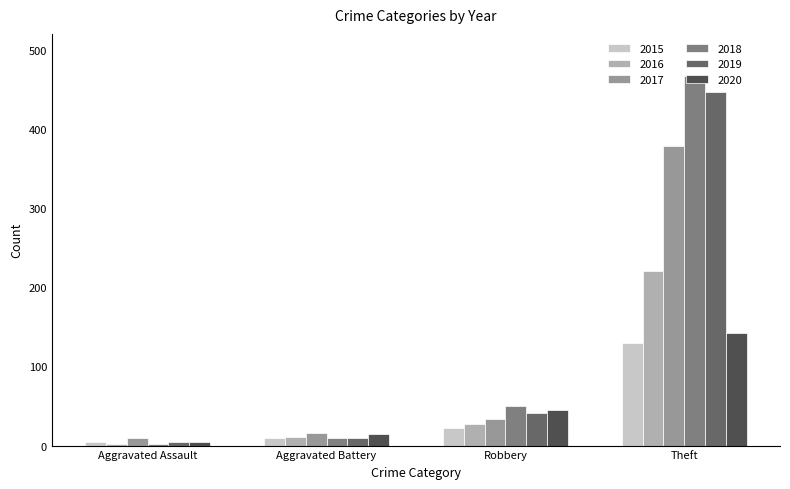

Which series changed the most between Aggravated Assault and Aggravated Battery?

2020